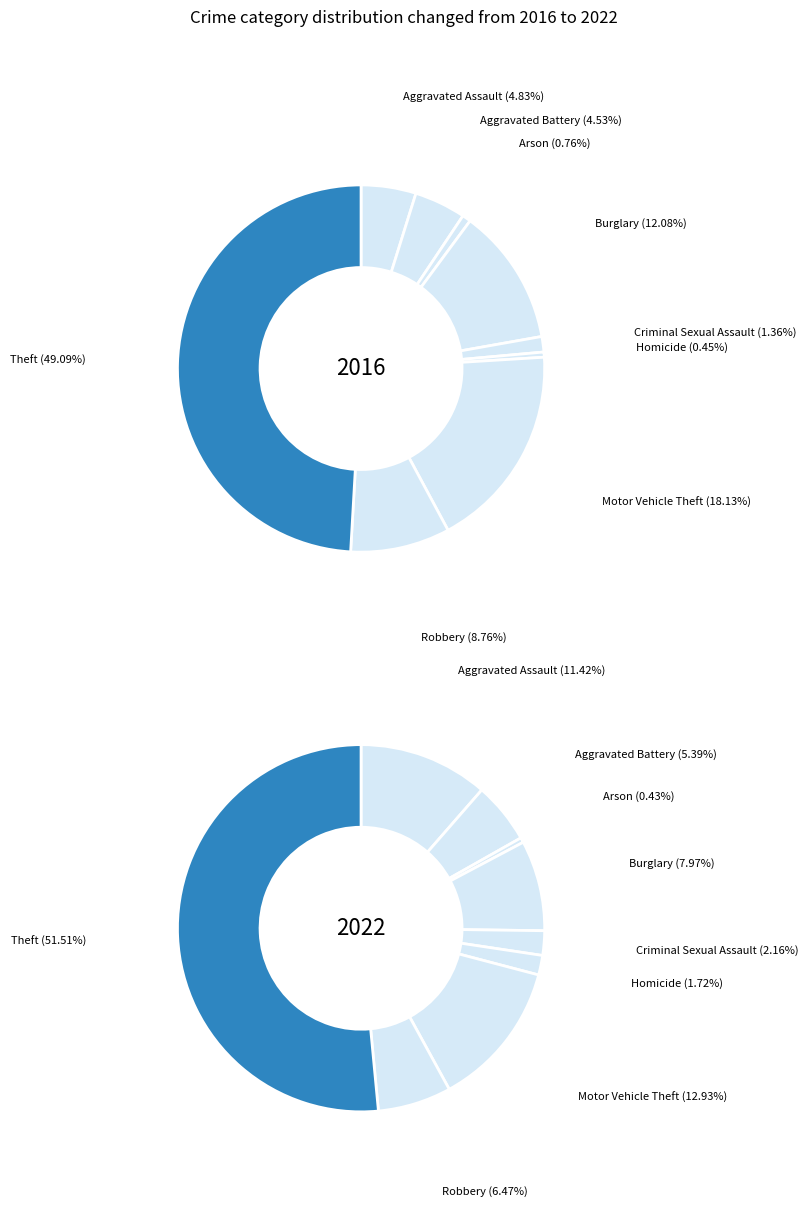

At Robbery, list the series in order from smallest to largest.

2022, 2016